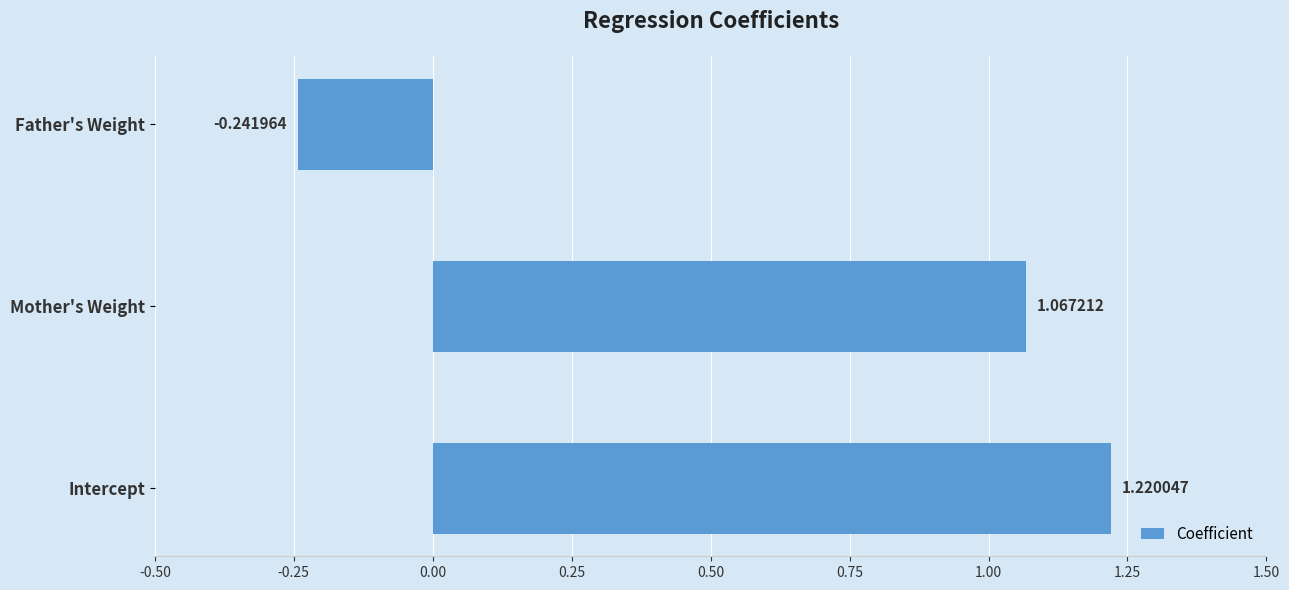

Count the number of data series in this chart.

1